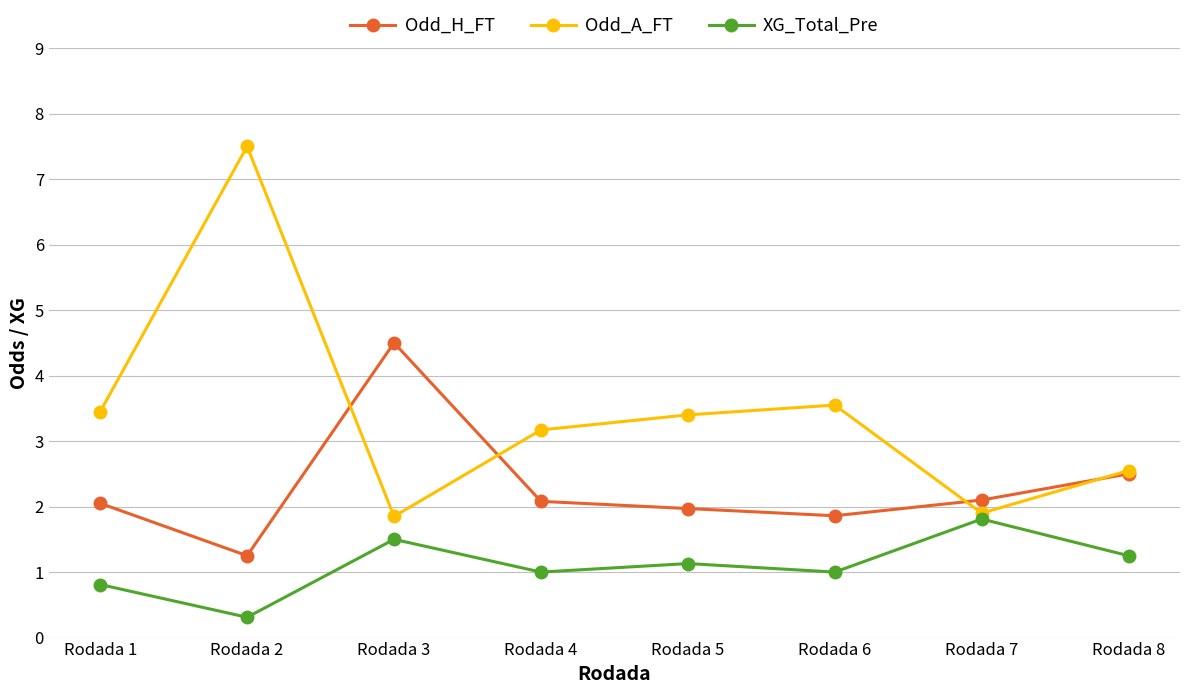

How many categories are shown in the chart?

8